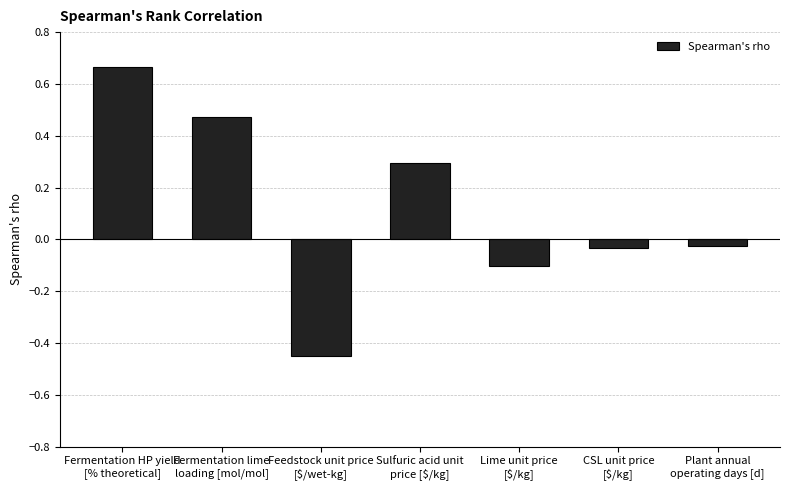

Is it true that the value at Sulfuric acid unit
price [$/kg] is 0.3?

True